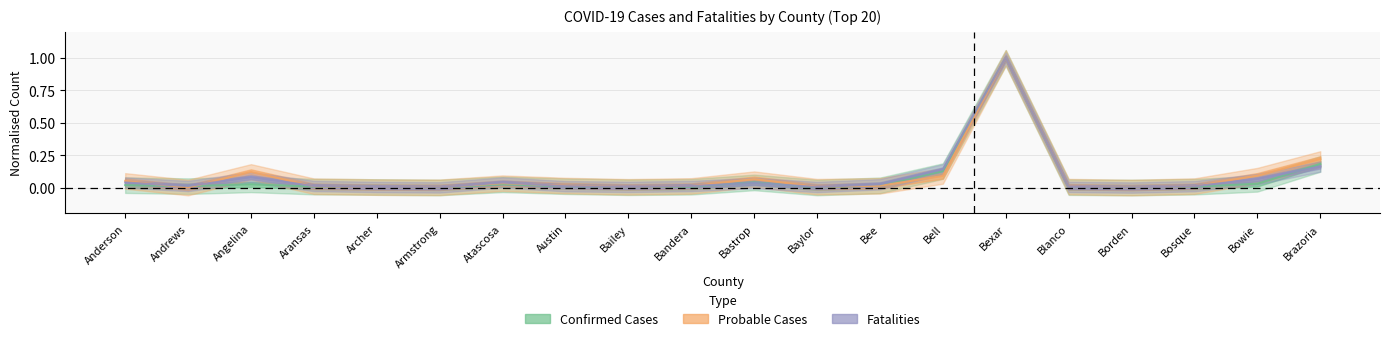

What is the average value of the Fatalities series?

0.1